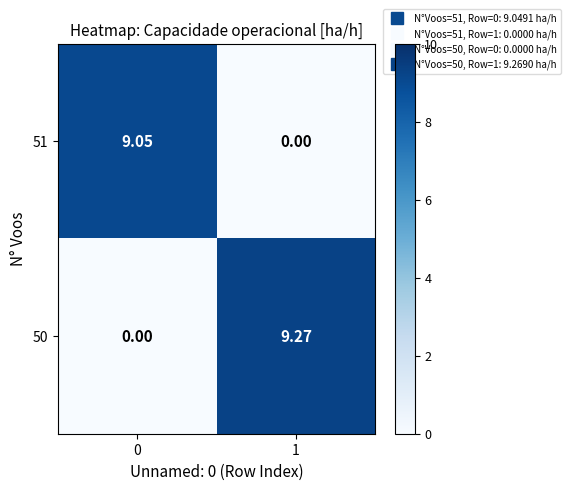

Rank the series at 0 from lowest to highest value.

50, 51